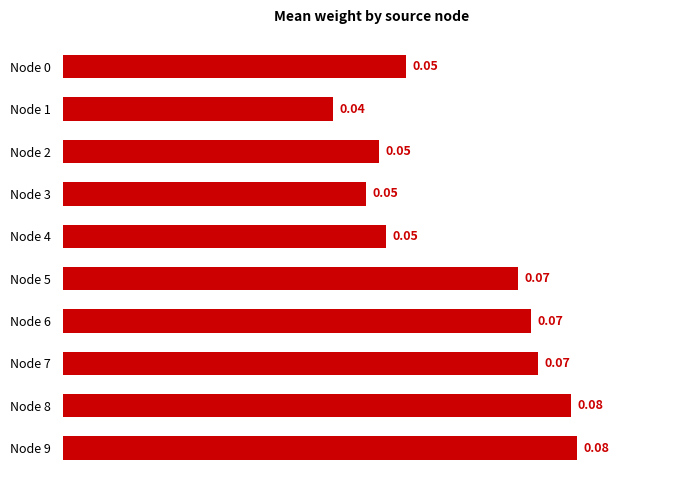

What is the sum of all values?

0.6